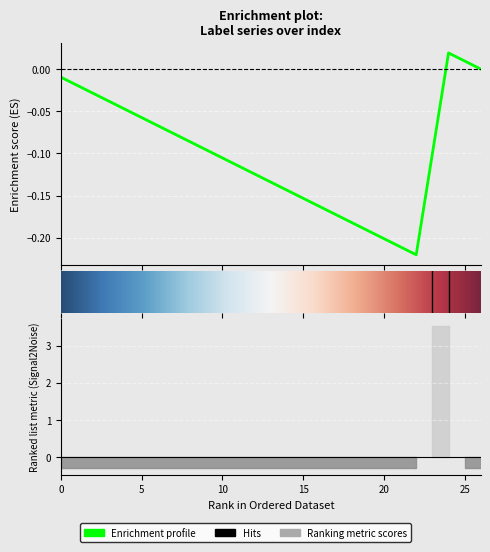

List the labels in order of value, largest first.

23, 24, 0, 1, 2, 3, 4, 5, 6, 7, 8, 9, 10, 11, 12, 13, 14, 15, 16, 17, 18, 19, 20, 21, 22, 25, 26